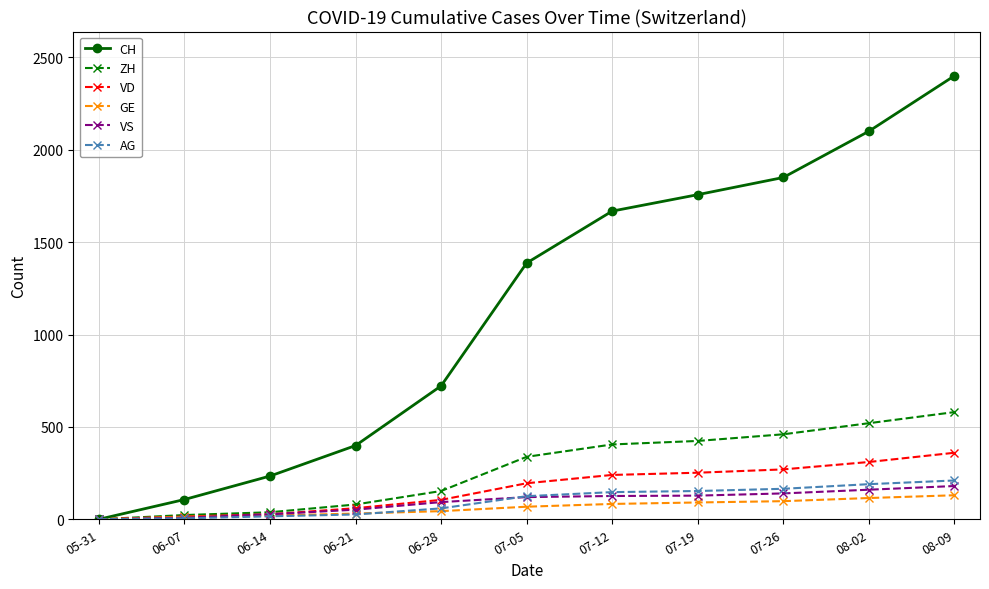

Is the value of ZH at 08-09 greater than the value of VS at 07-19?

Yes